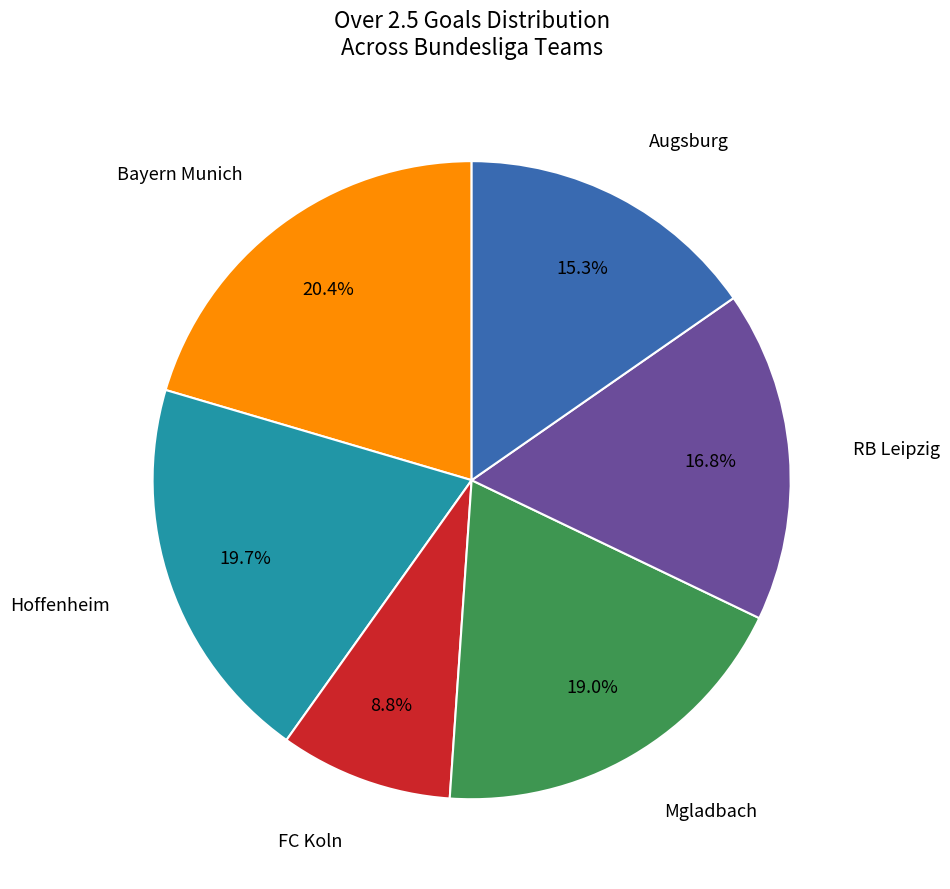

Is there any slice that represents more than half of the pie?

No